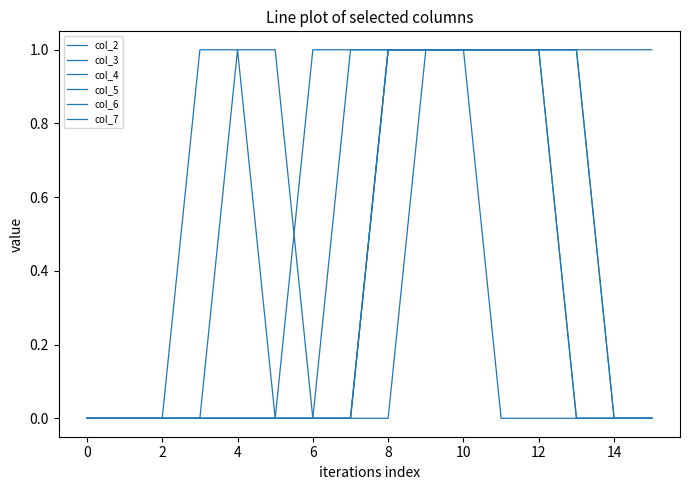

True or false: col_4 has more than 1 points higher than both neighbors.

False